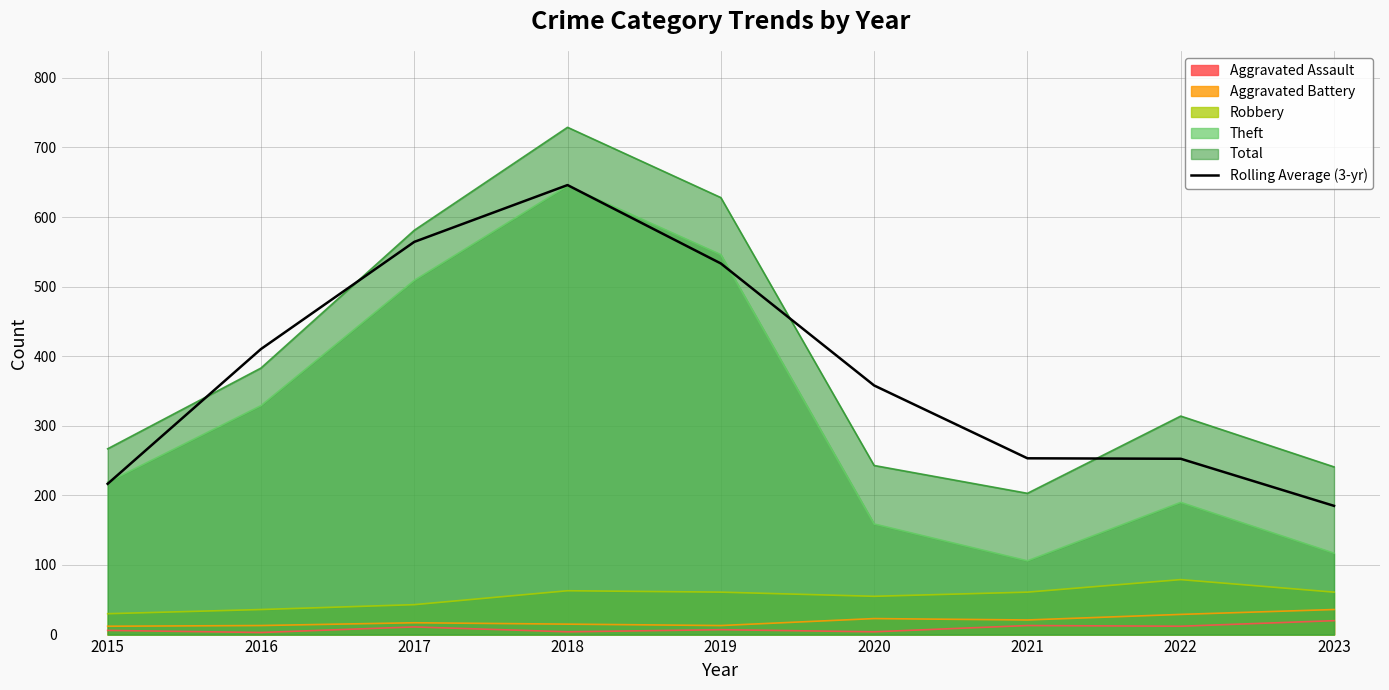

List the labels in order of value, largest first.

2018, 2017, 2019, 2016, 2020, 2021, 2022, 2015, 2023